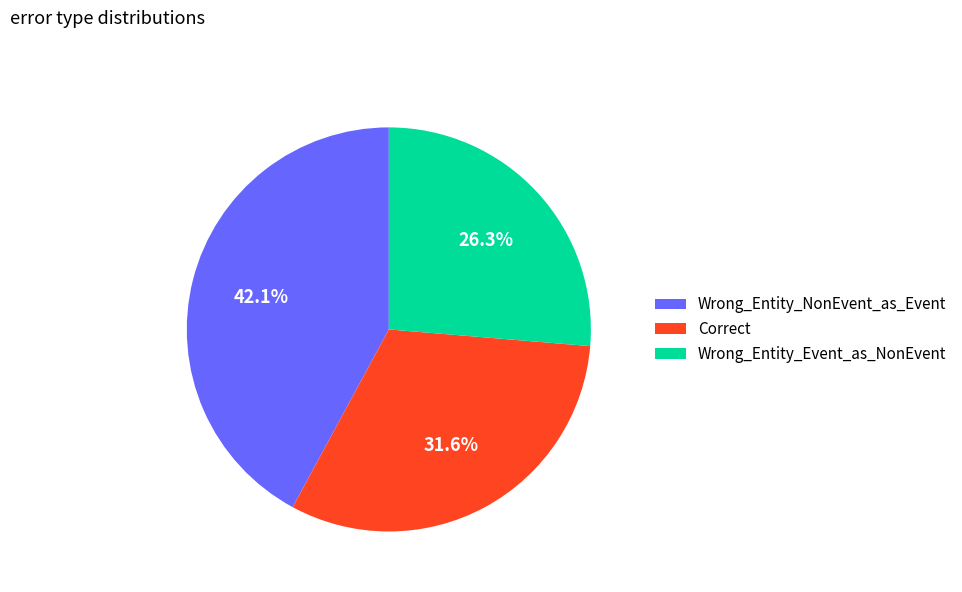

Is it true that Correct is 46% of the pie?

False